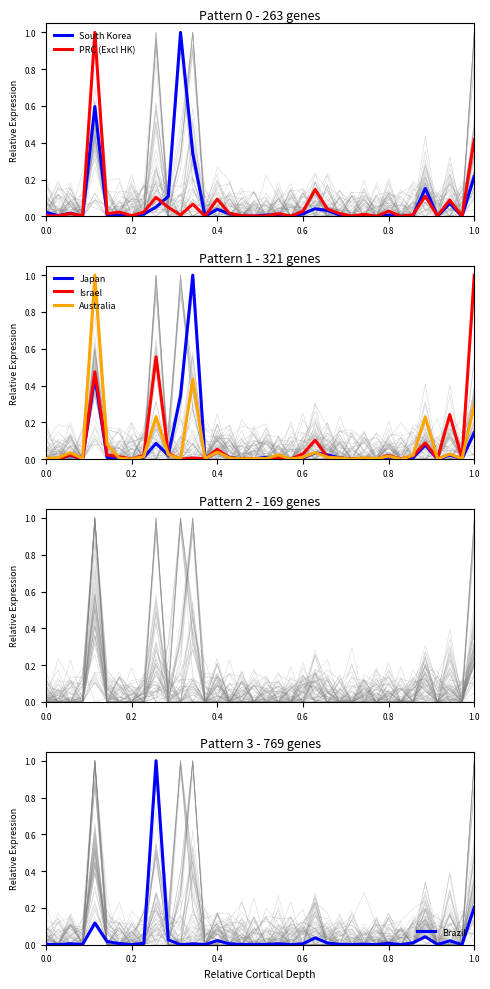

What is the average value of the PRC (Excl HK) series?

0.1